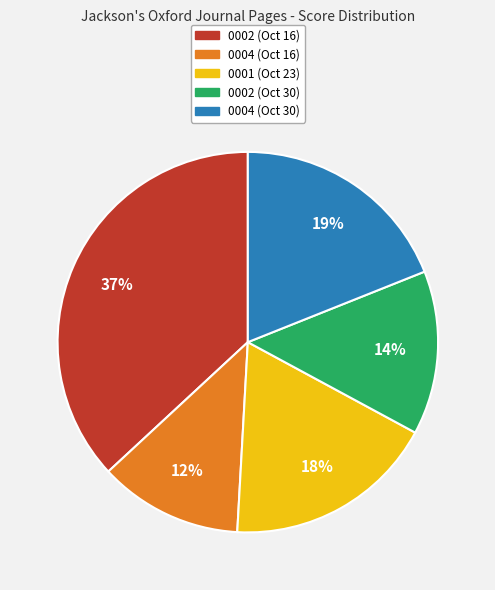

Rank the categories by value from highest to lowest.

0002 (Oct 16), 0004 (Oct 30), 0001 (Oct 23), 0002 (Oct 30), 0004 (Oct 16)